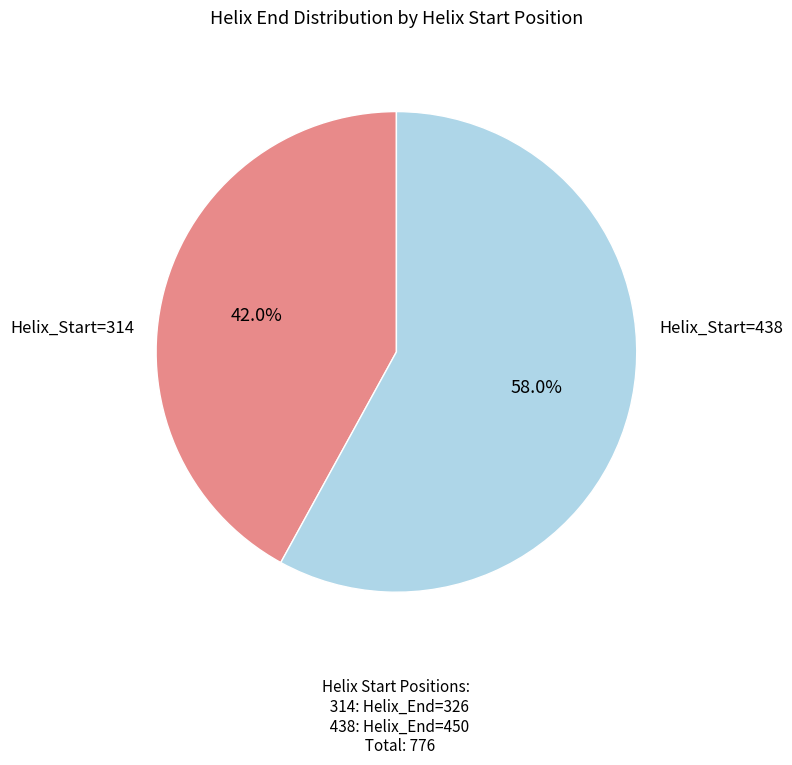

To the nearest percent, what is the difference between the largest and smallest slice percentages?

16%